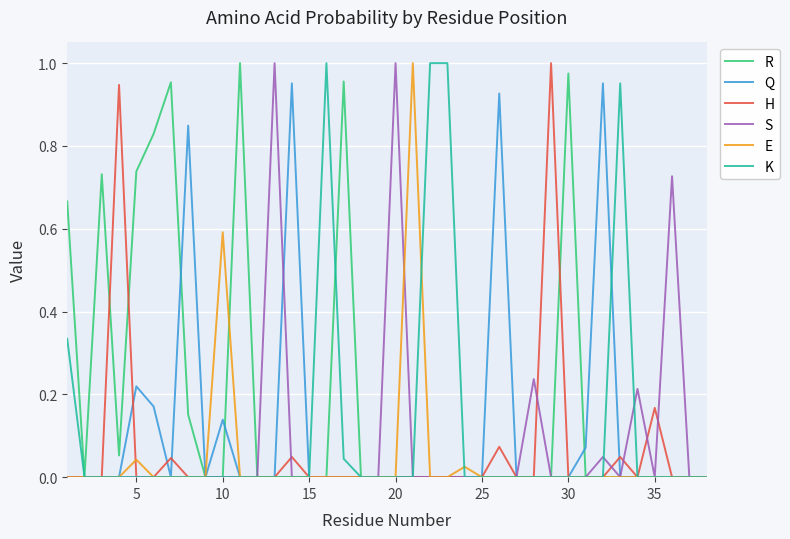

Which series has the largest total across all categories?

R